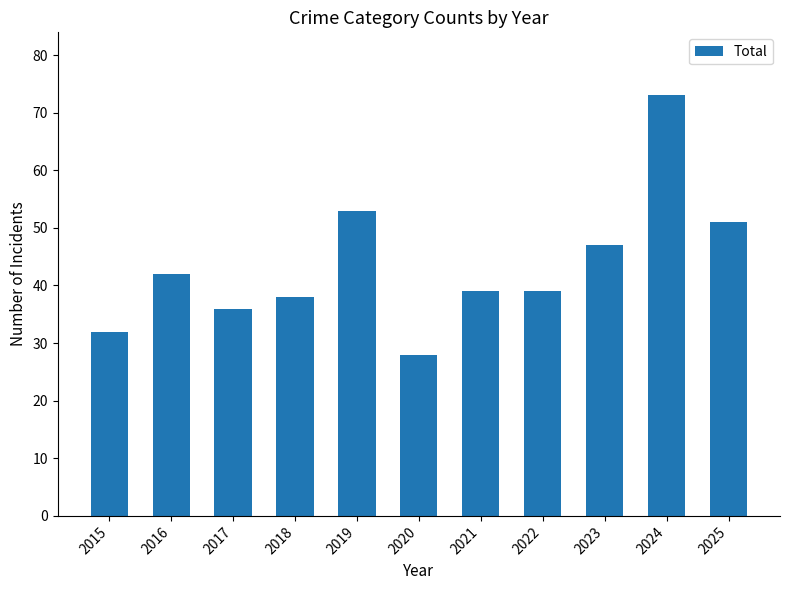

Is it true that the value at 2021 is 24?

False